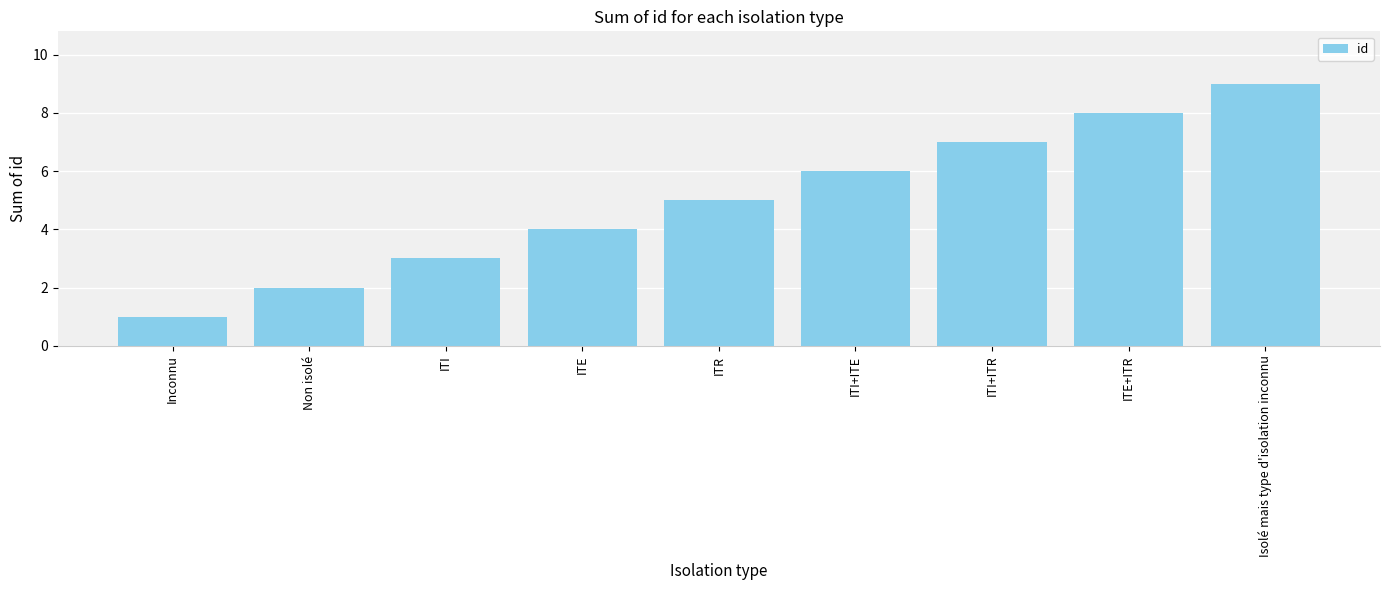

What is the change in value from Inconnu to ITI?

+2